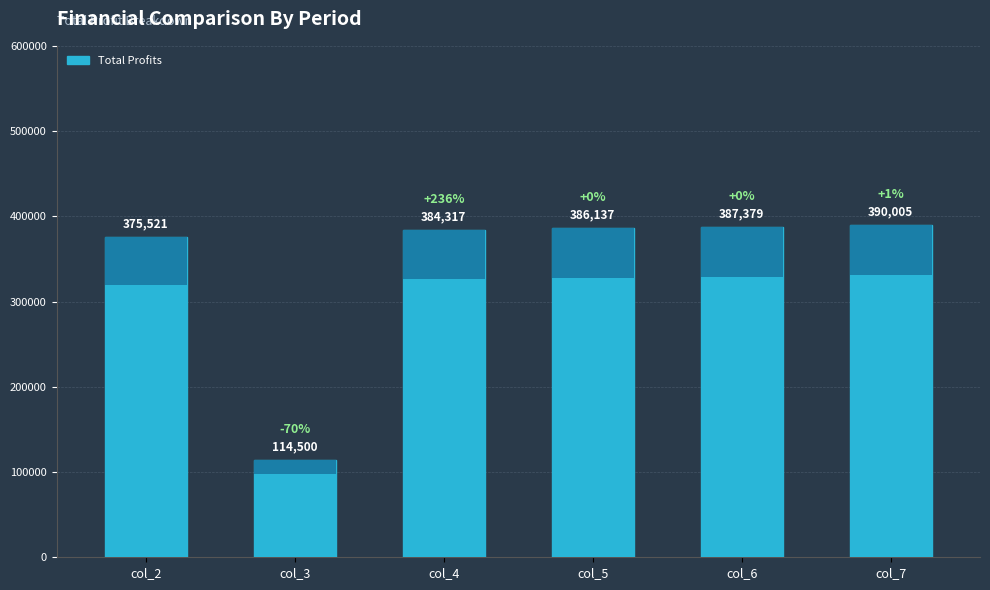

The value at col_3 is 114500.4. True or false?

True